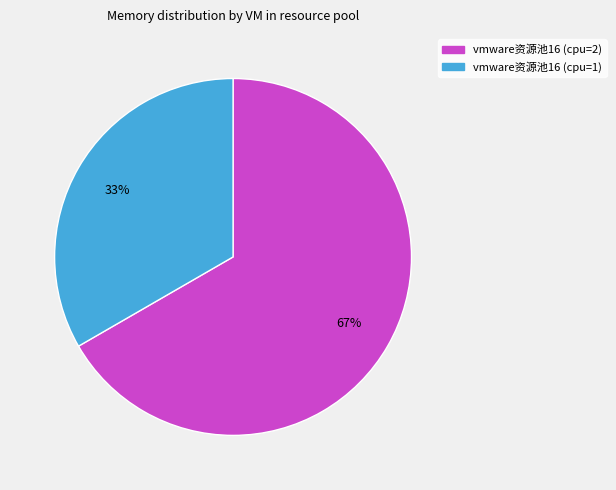

What percentage is the vmware资源池16 (cpu=2) slice, to the nearest percent?

67%